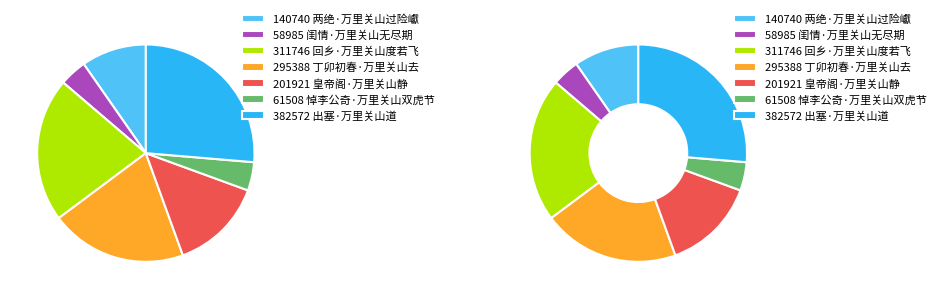

What percentage is the 皇帝阁·万里关山静 slice, to the nearest percent?

14%